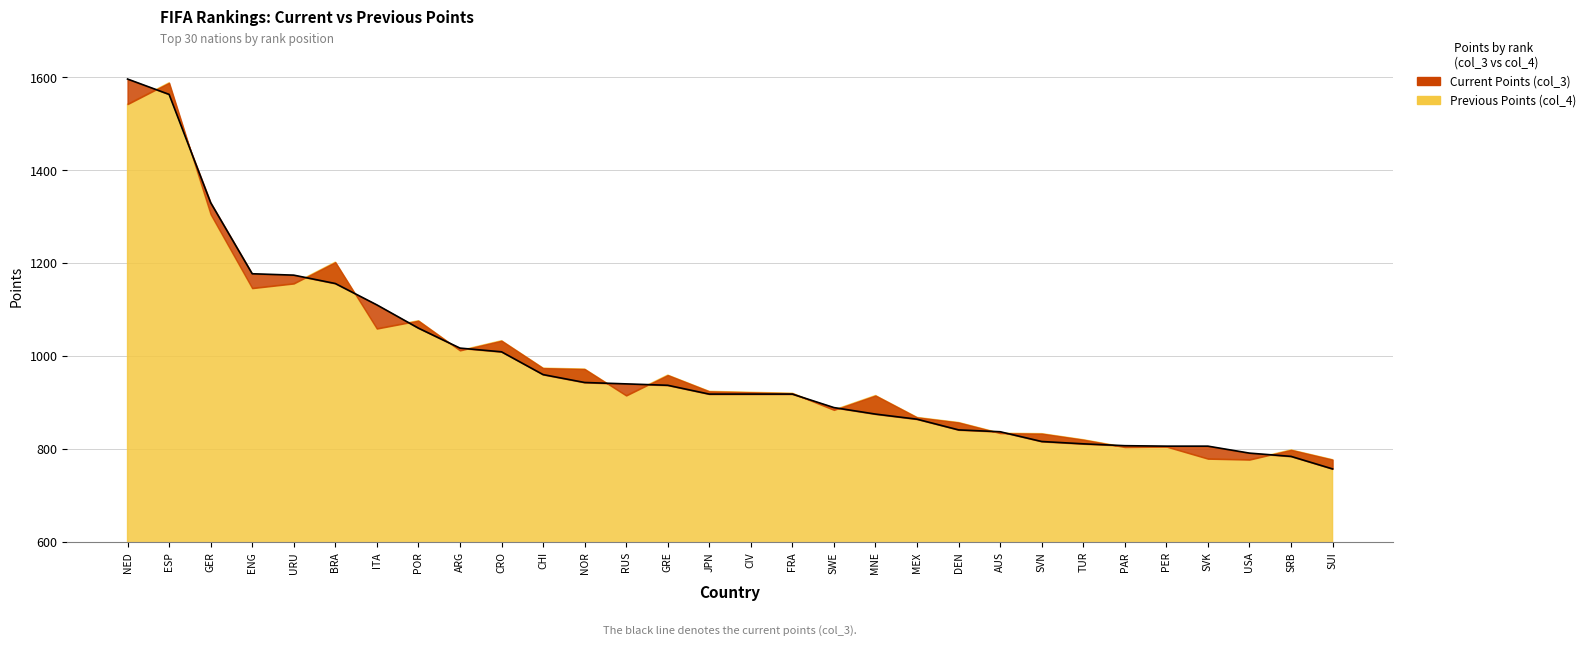

What is the maximum value shown in the chart?

1596